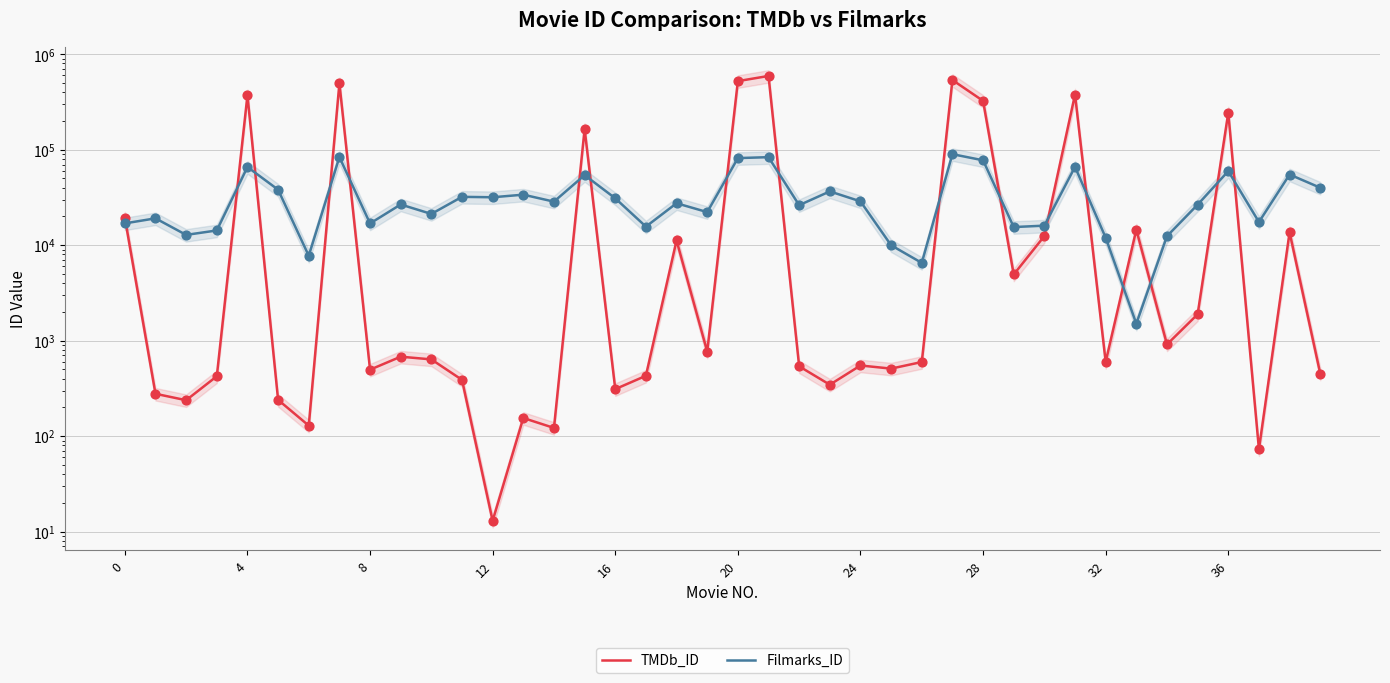

Which series contains the highest Y value?

TMDb_ID